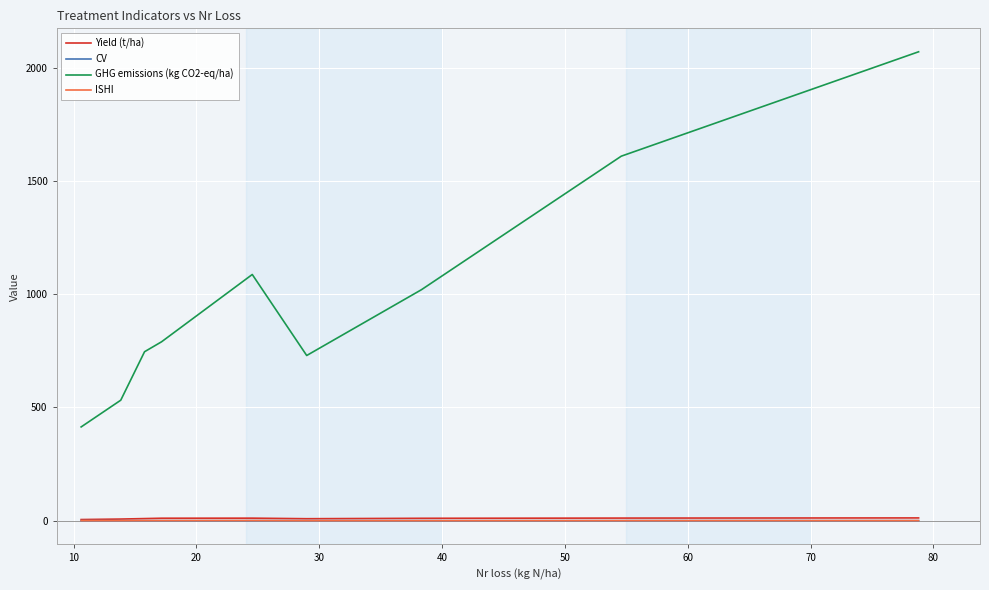

Which series has the largest range (max minus min)?

GHG emissions (kg CO2-eq/ha)